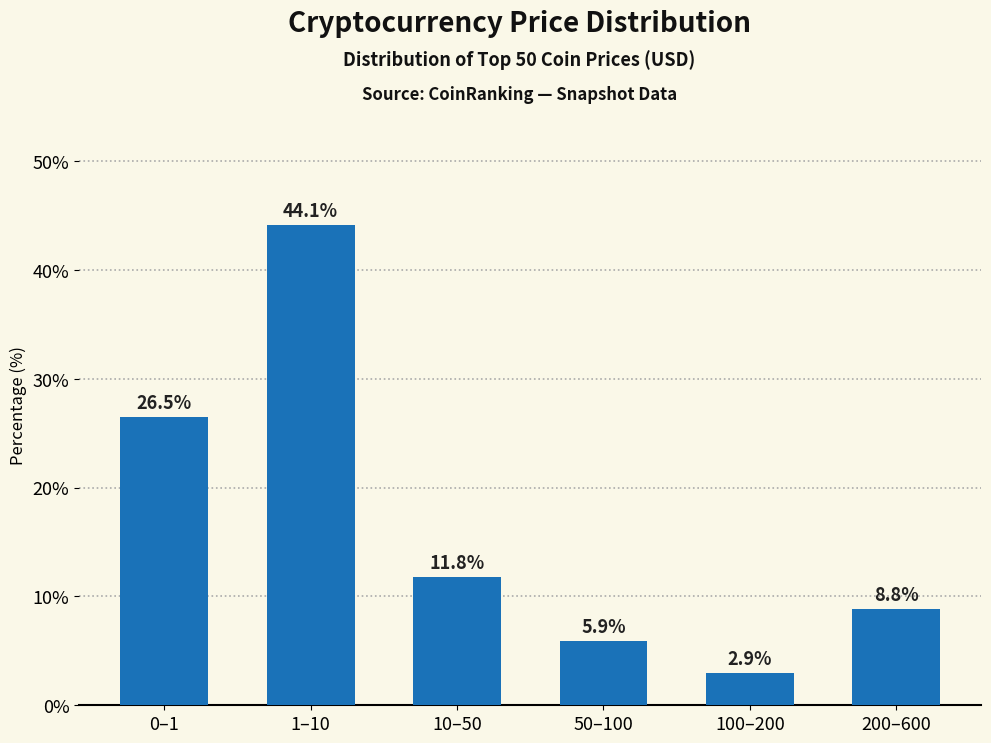

Reading left to right, extract all data points from this chart.

26.5	44.1	11.8	5.9	2.9	8.8